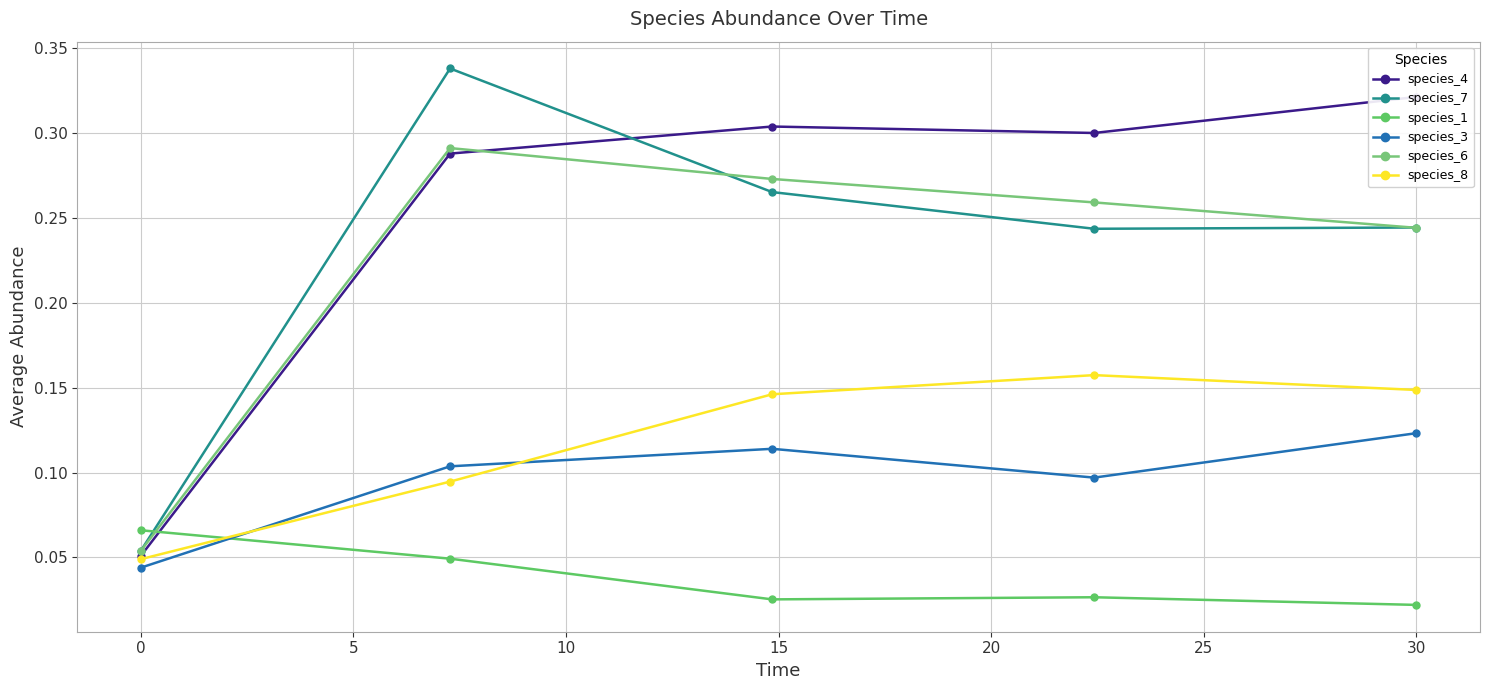

Is this an area chart (filled region under the line)?

No